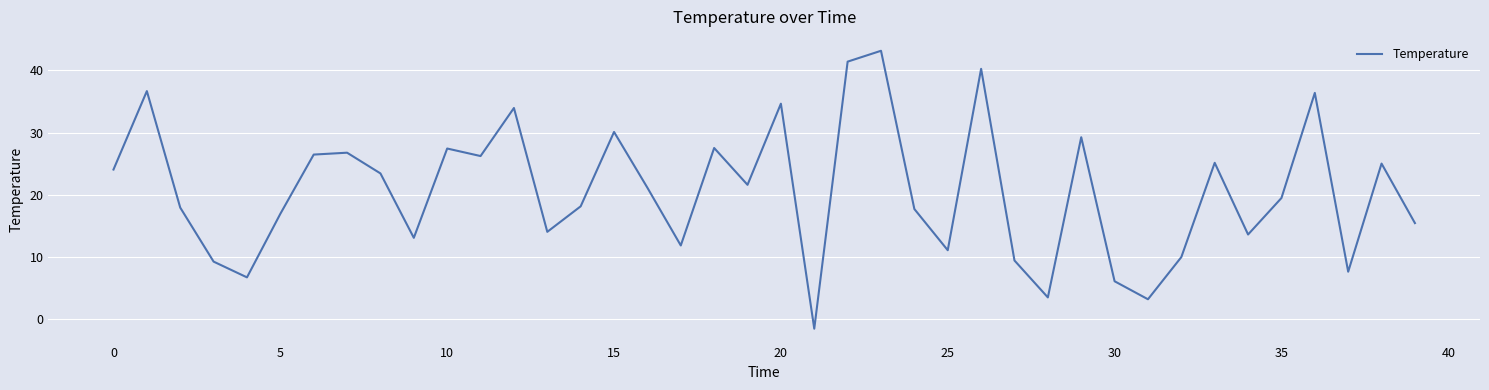

How many lines are shown in the chart?

1